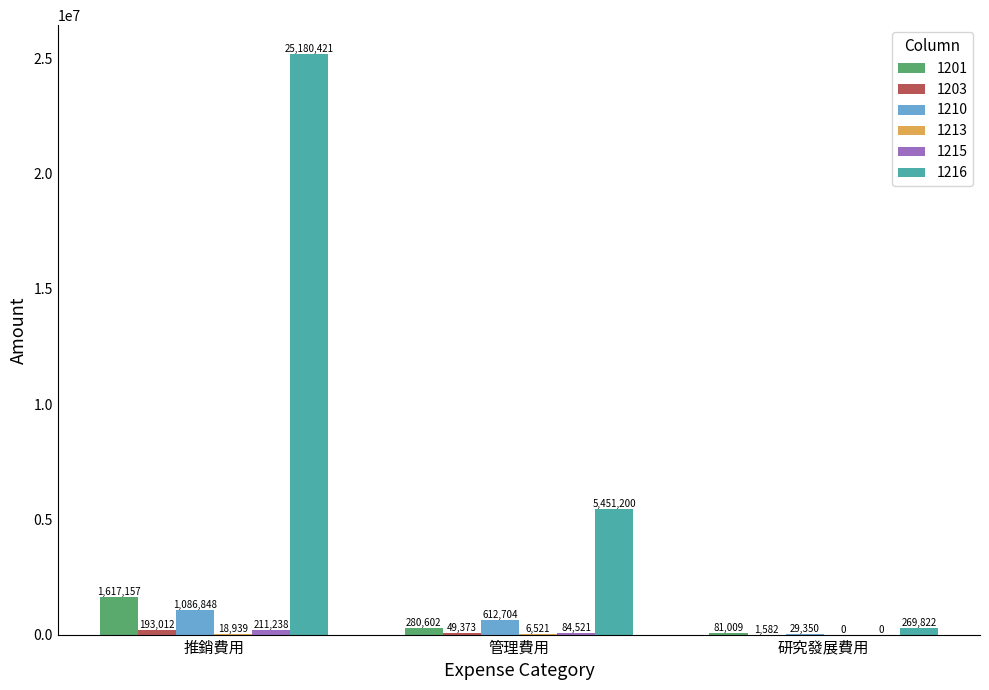

What is the sum of the 1210 values at 研究發展費用 and 推銷費用?

1116198